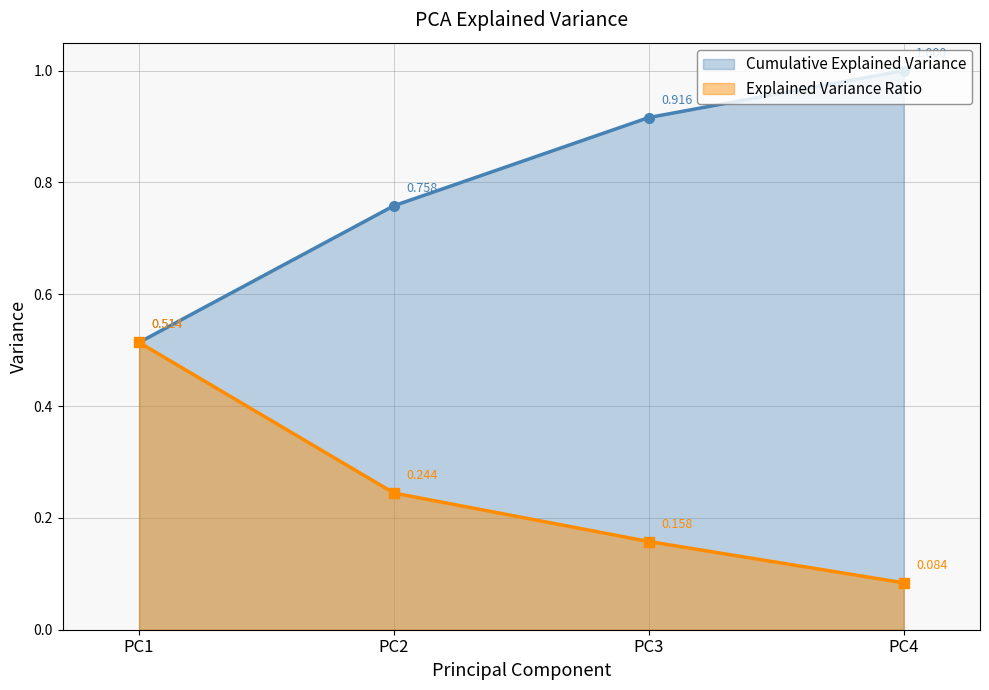

At which label does Explained Variance Ratio reach its minimum?

PC4